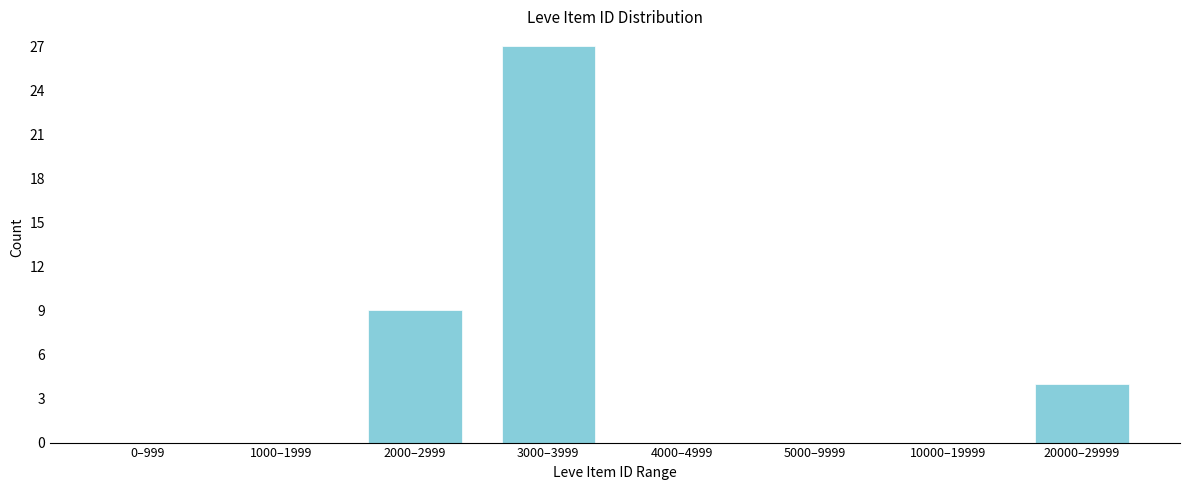

Reading right to left, what are all the values shown in this chart?

20000–29999=4	10000–19999=0	5000–9999=0	4000–4999=0	3000–3999=27	2000–2999=9	1000–1999=0	0–999=0